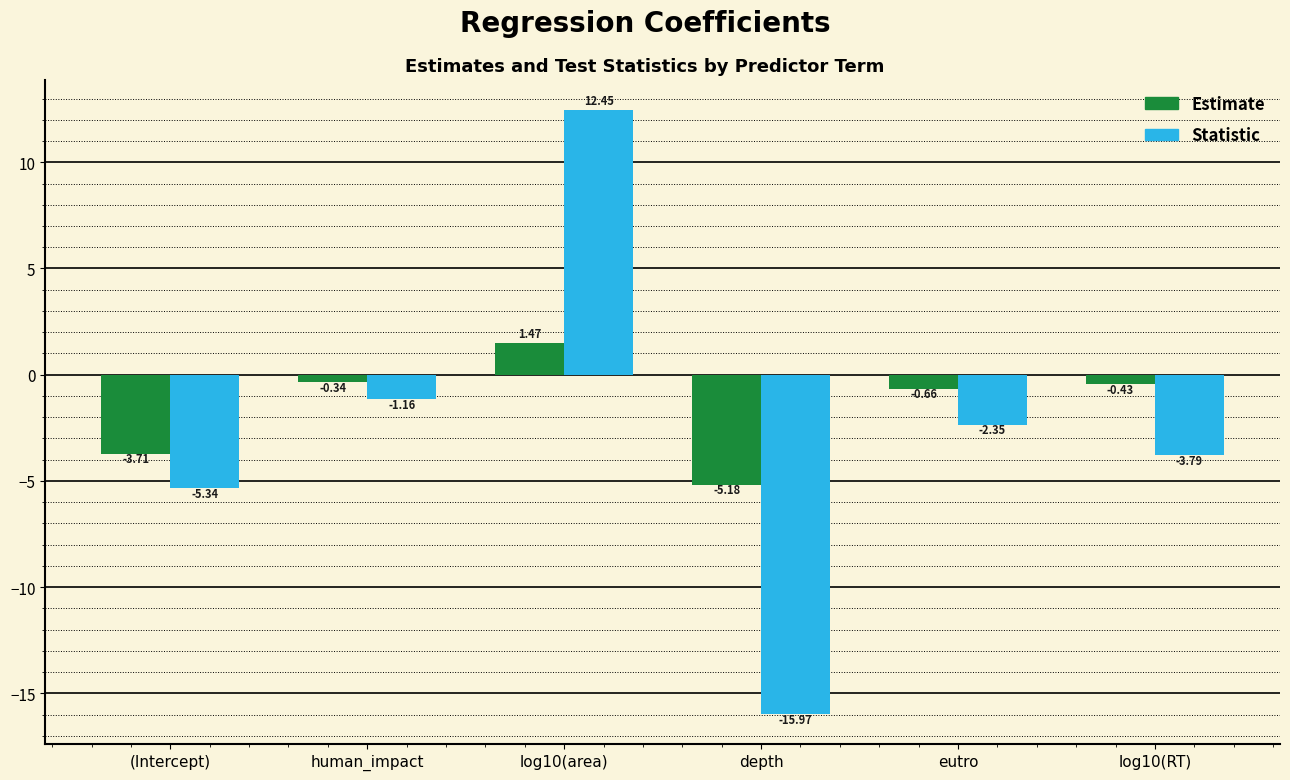

What is the minimum value shown in the chart?

-16.0